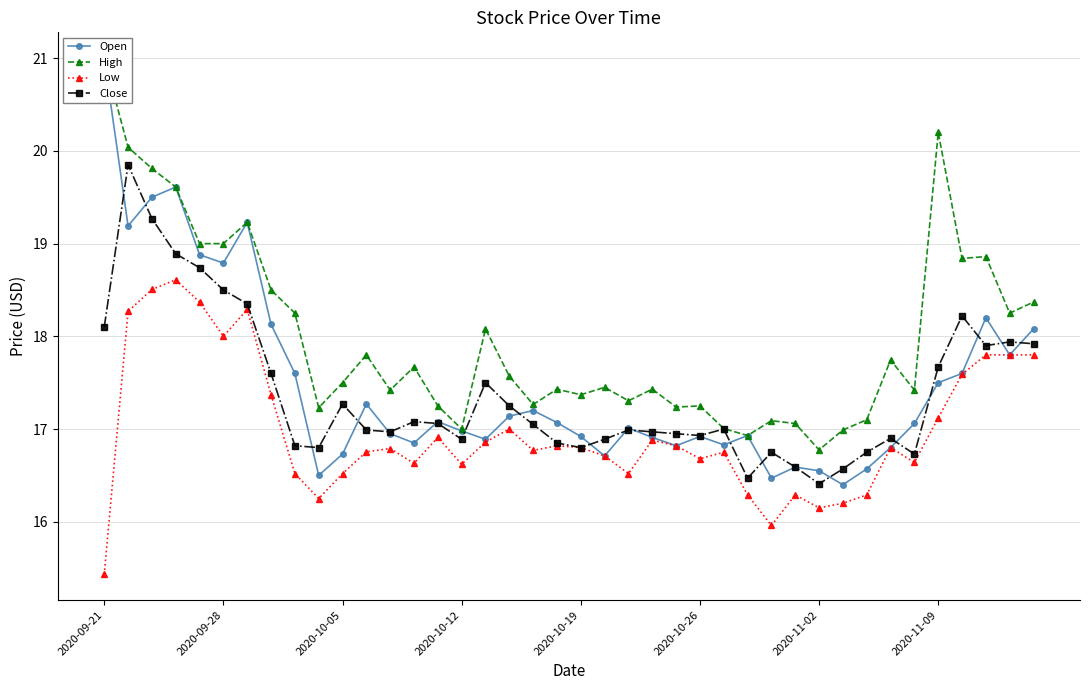

How many data points in Open are less than 17?

19